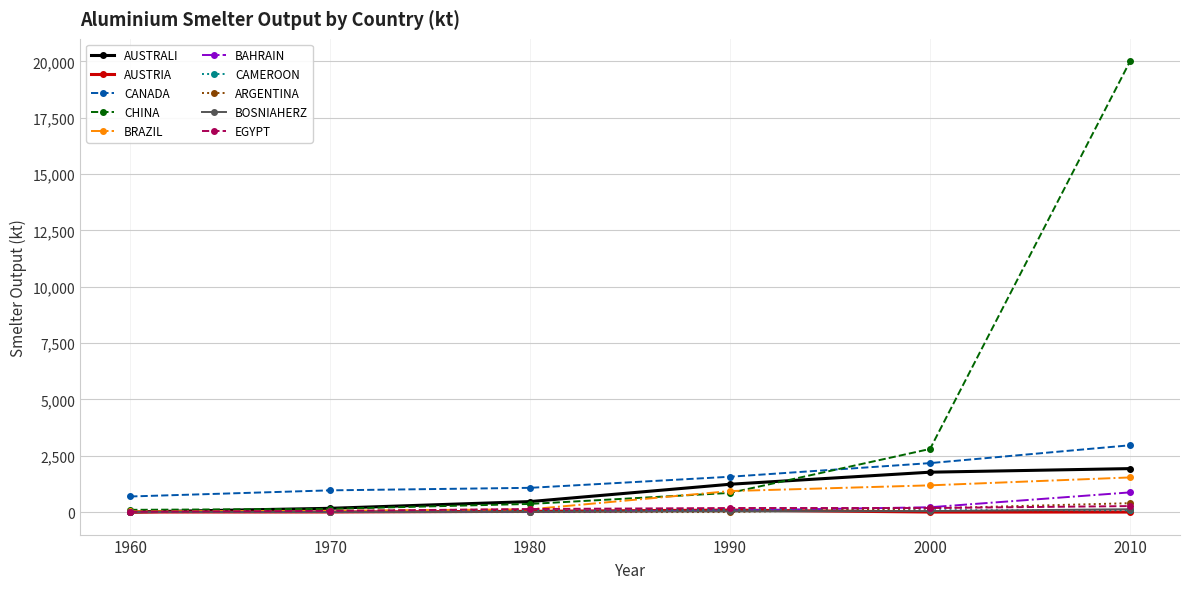

Is it true that EGYPT equals 51.5 at 1970?

True